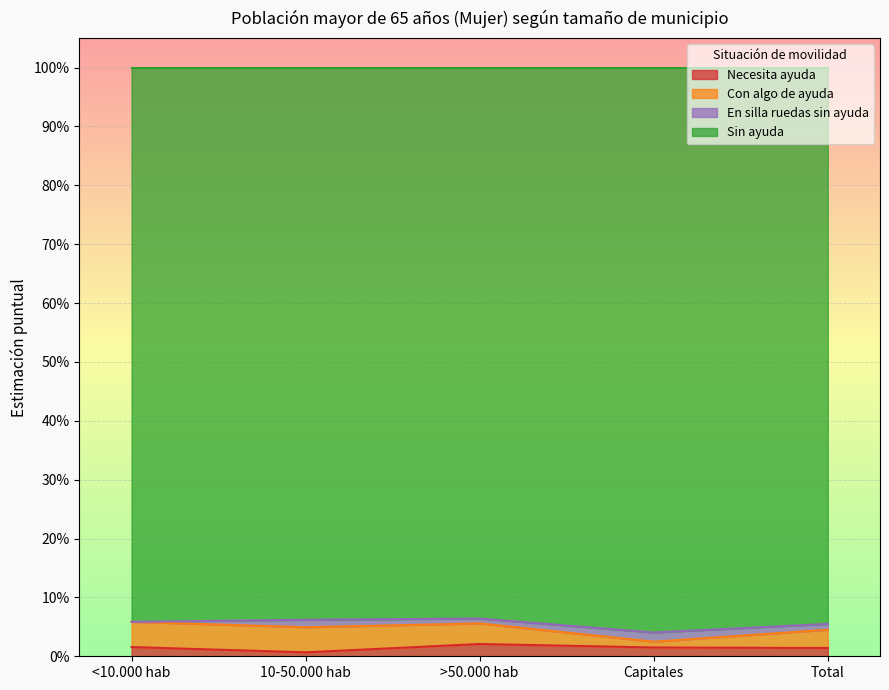

At how many categories does at least one series exceed 0?

5